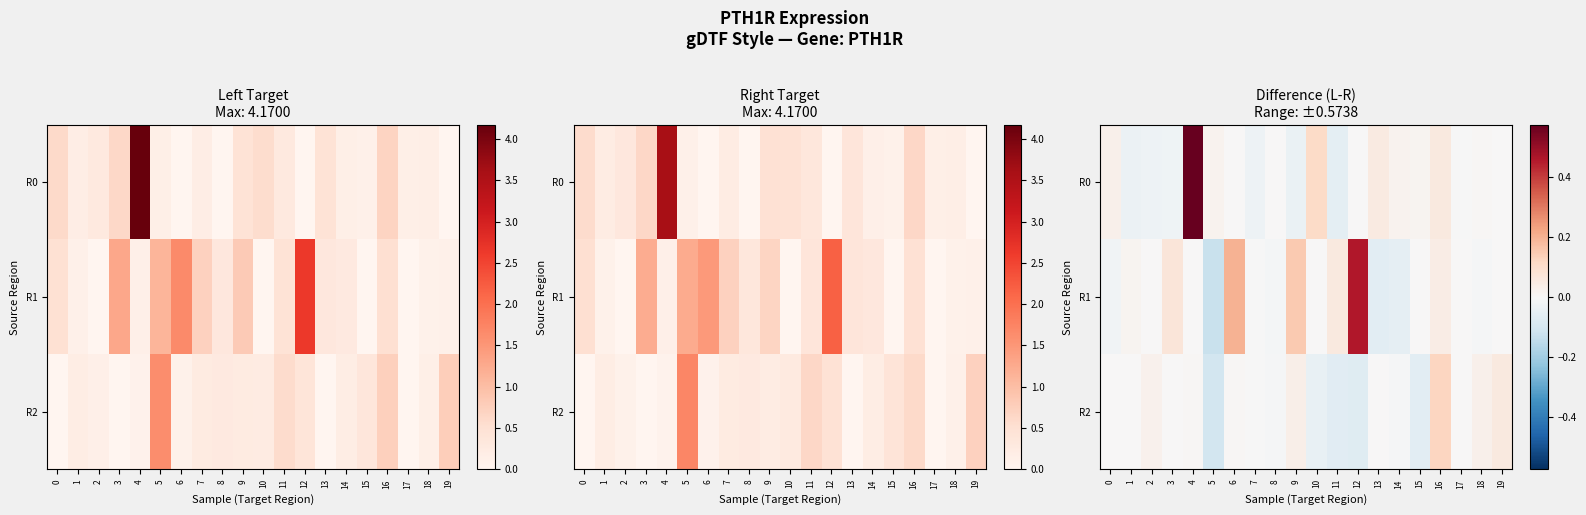

What is the difference between the second highest and minimum values in the R1 series?

0.3